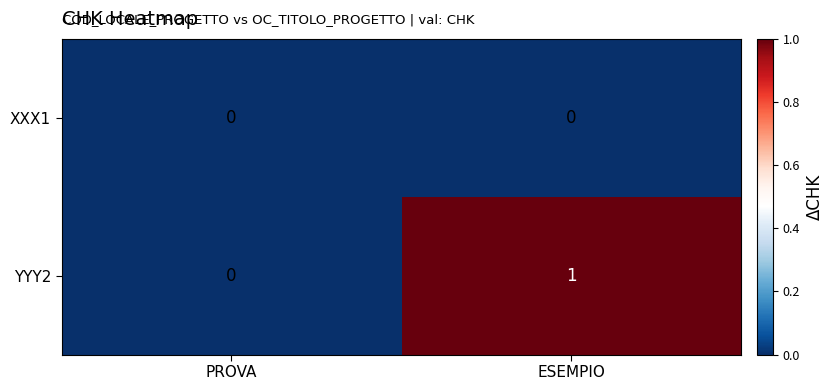

Reading left to right, extract all data points from this chart.

XXX1: PROVA=0	ESEMPIO=0
YYY2: PROVA=0	ESEMPIO=1